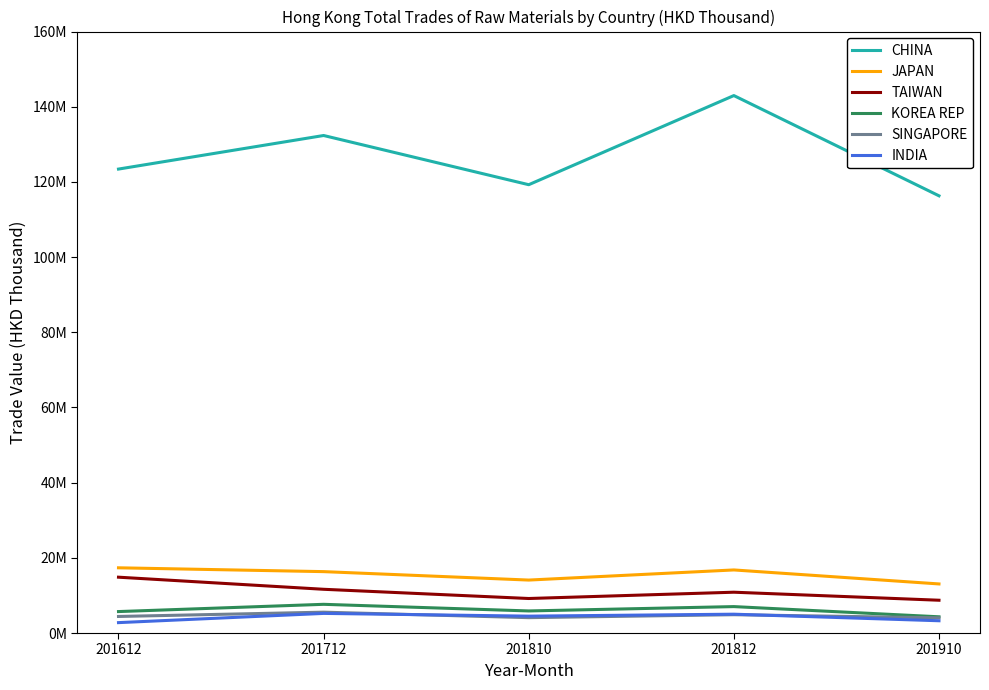

Is this an area chart (filled region under the line)?

No